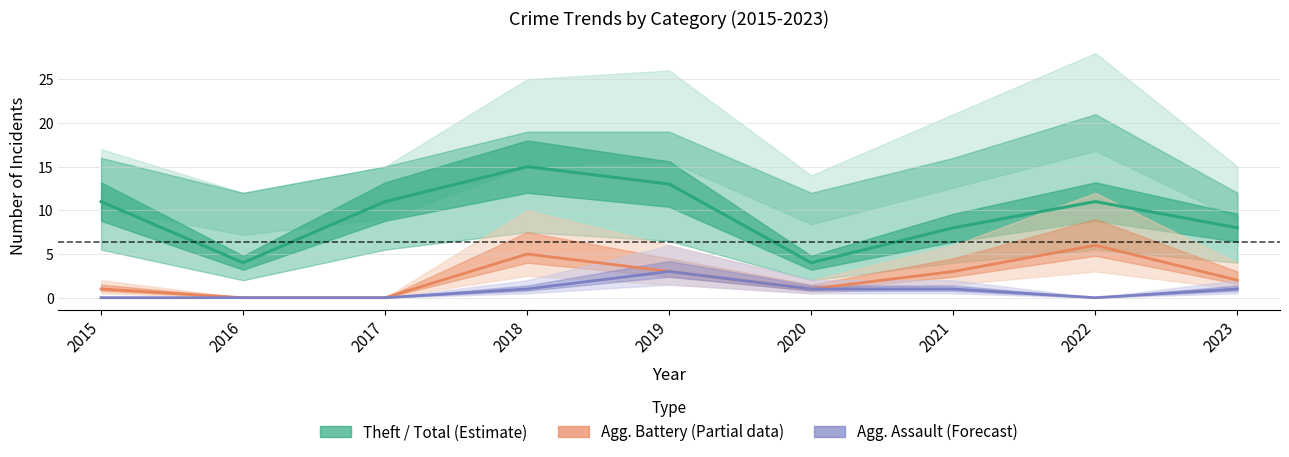

What is the total value across all series at 2020?

6